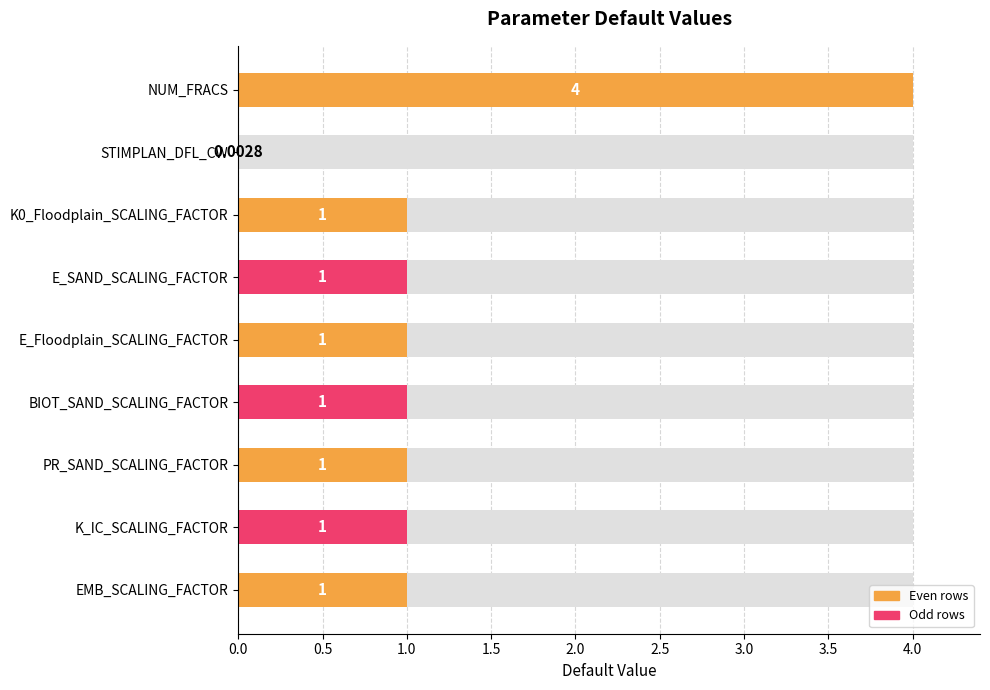

How many data points are above 1?

1